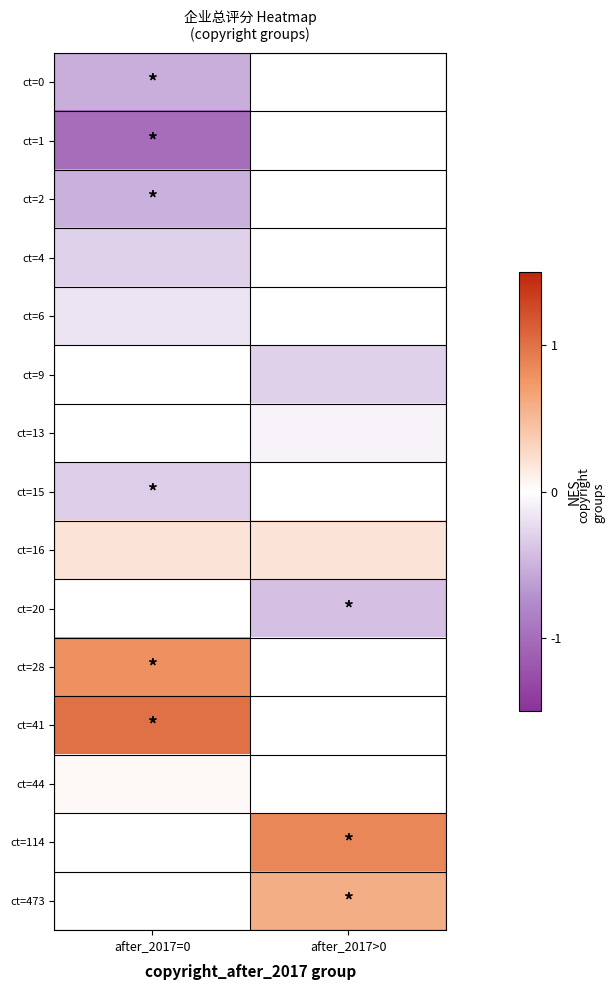

Between after_2017=0 and after_2017>0, which series saw the biggest shift?

ct=16